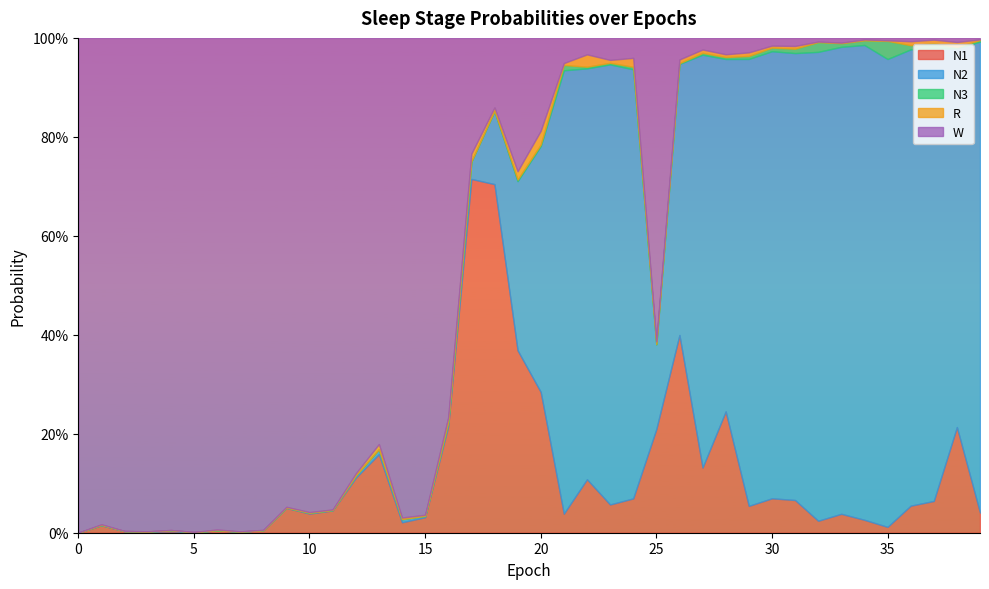

Which series has the largest range (max minus min)?

W